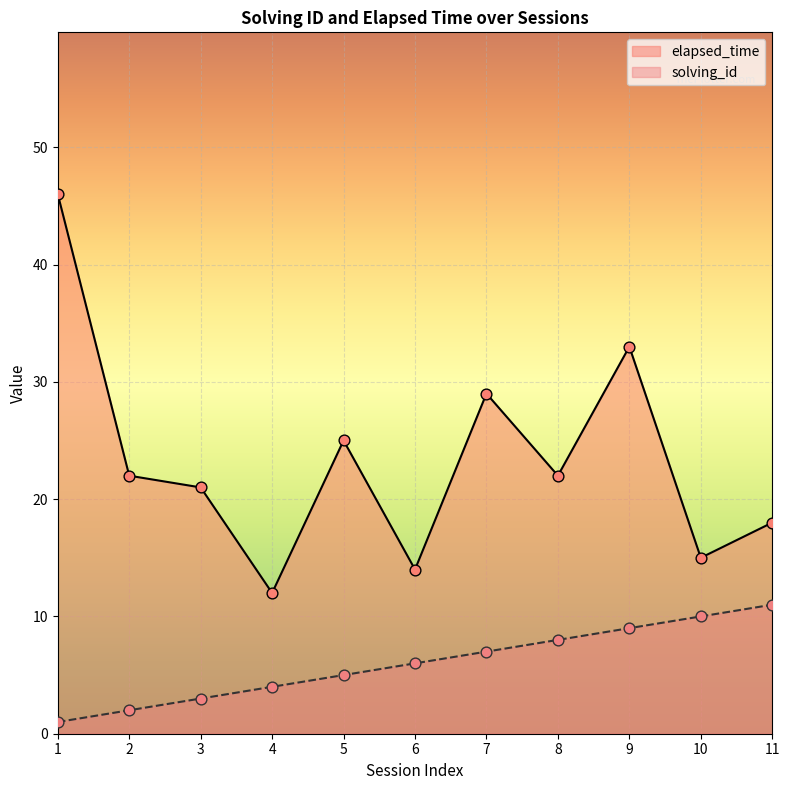

What is the total value across all series at 9?

42